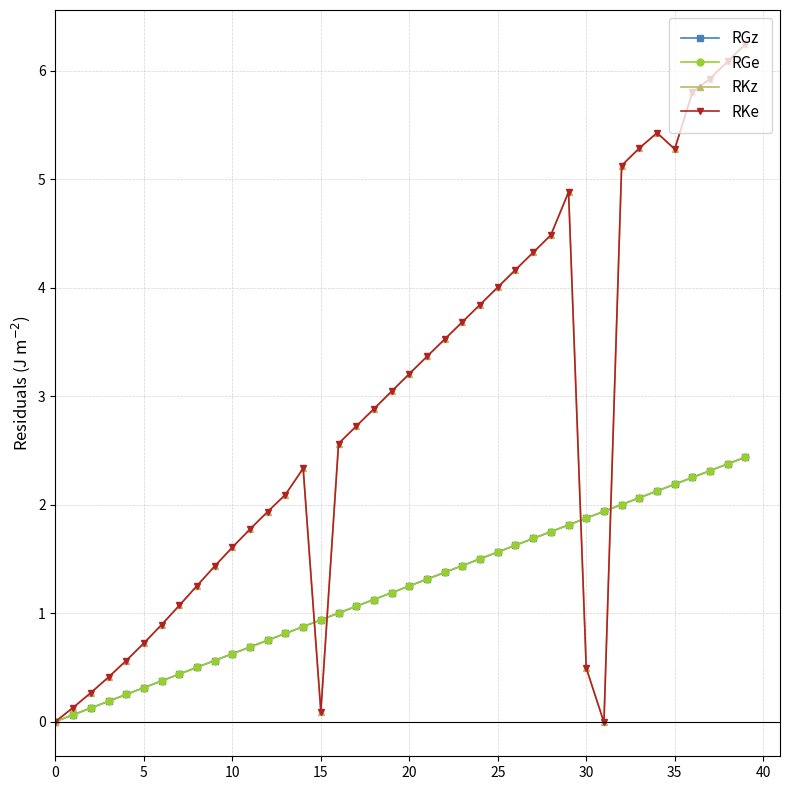

Is this an area chart (filled region under the line)?

No